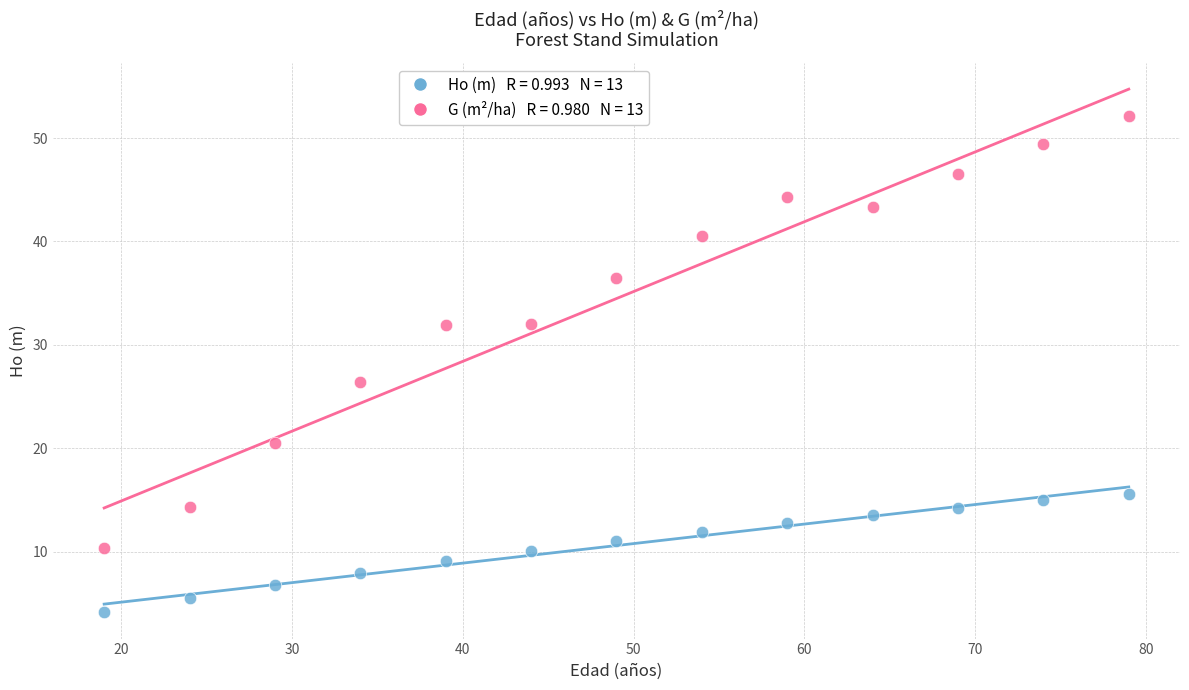

Across all data points, what is the range of X values (max minus min)?

60.0